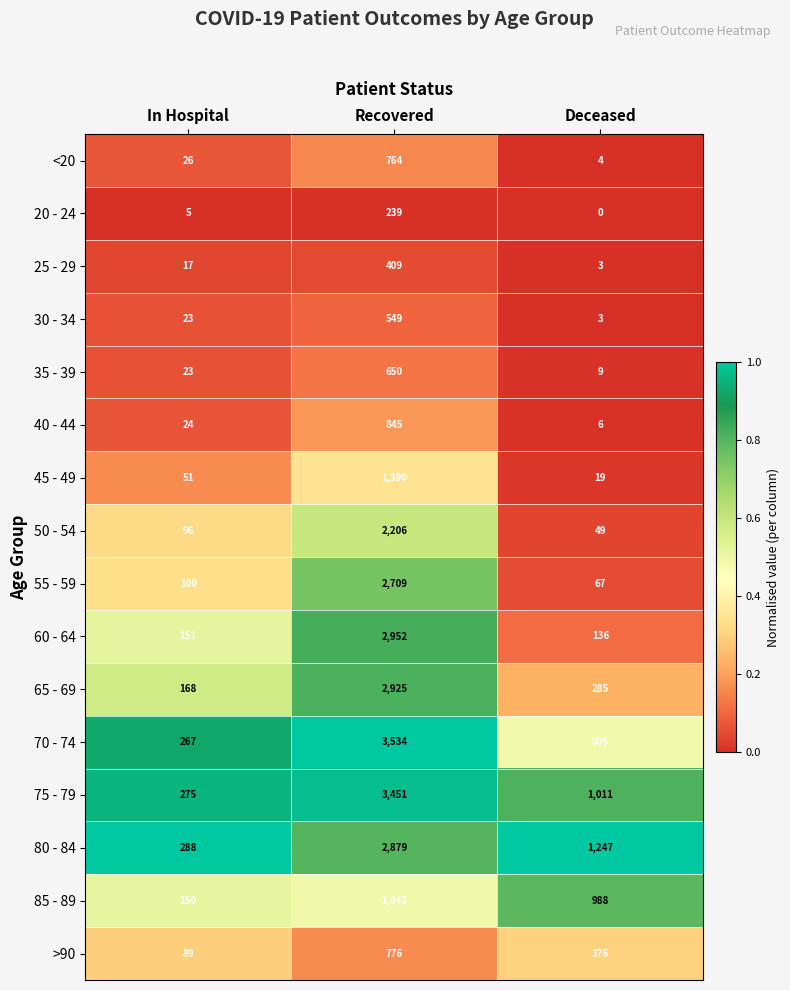

At which label is 40 - 44 closest to 425?

In Hospital